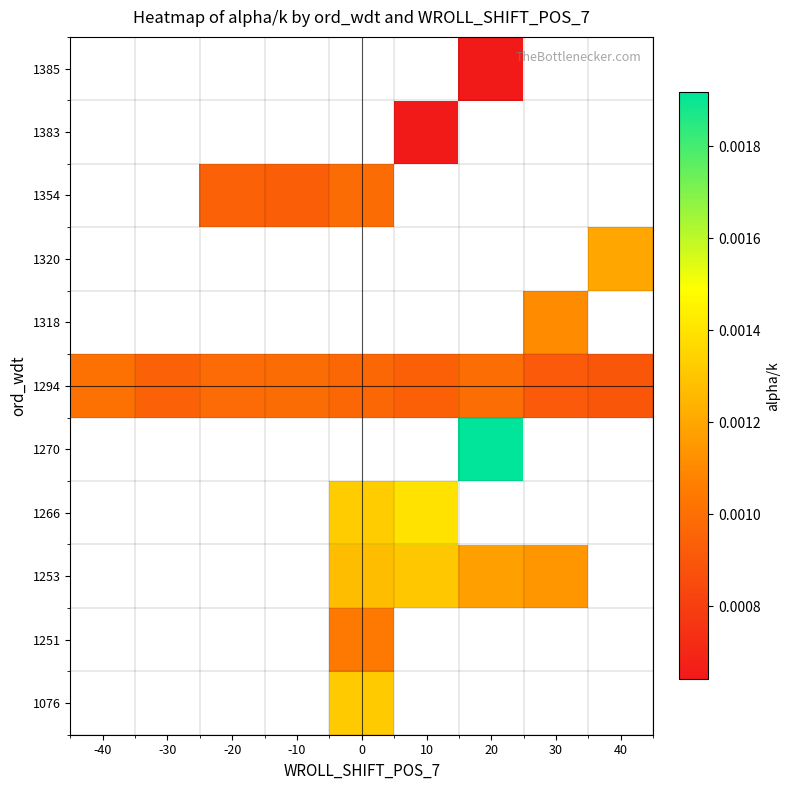

Between -30 and -10, which is larger?

-10